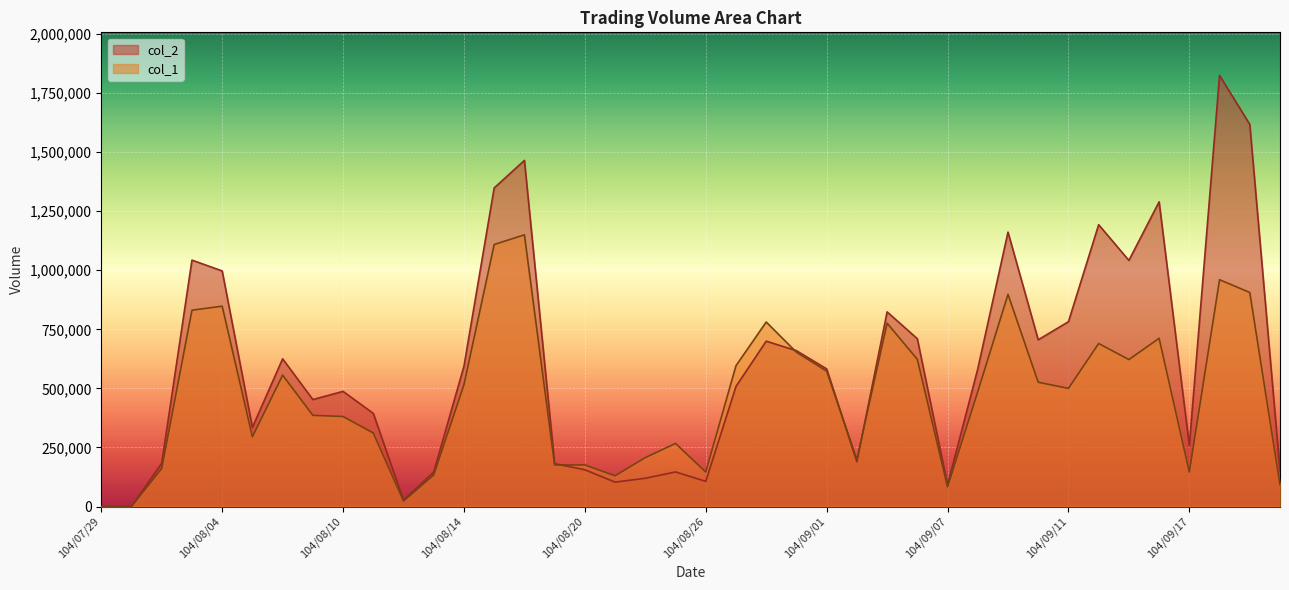

Rank the series by their average value, from lowest to highest.

col_1, col_2